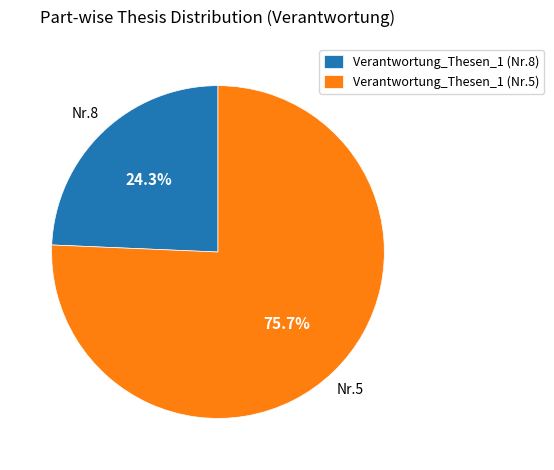

What percentage is NOT represented by Verantwortung_Thesen_1 (Nr.8)?

75.7%